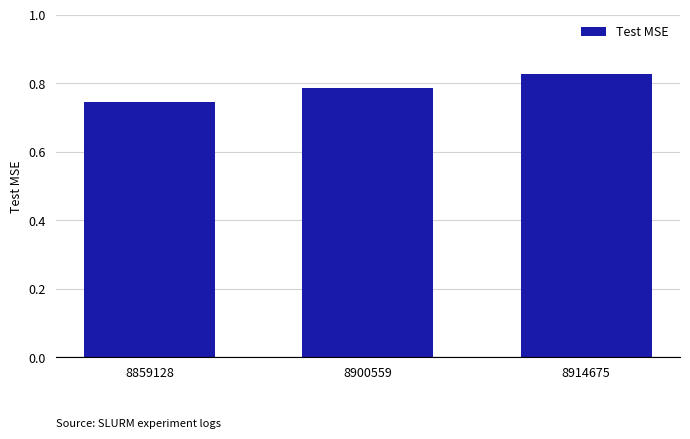

The value at 8914675 is 0.2. True or false?

False